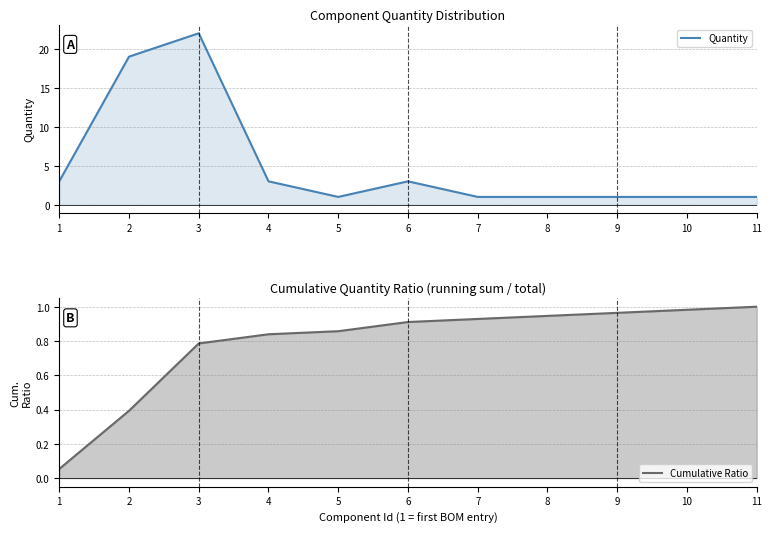

True or false: Cumulative Ratio has more than 1 points higher than both neighbors.

False